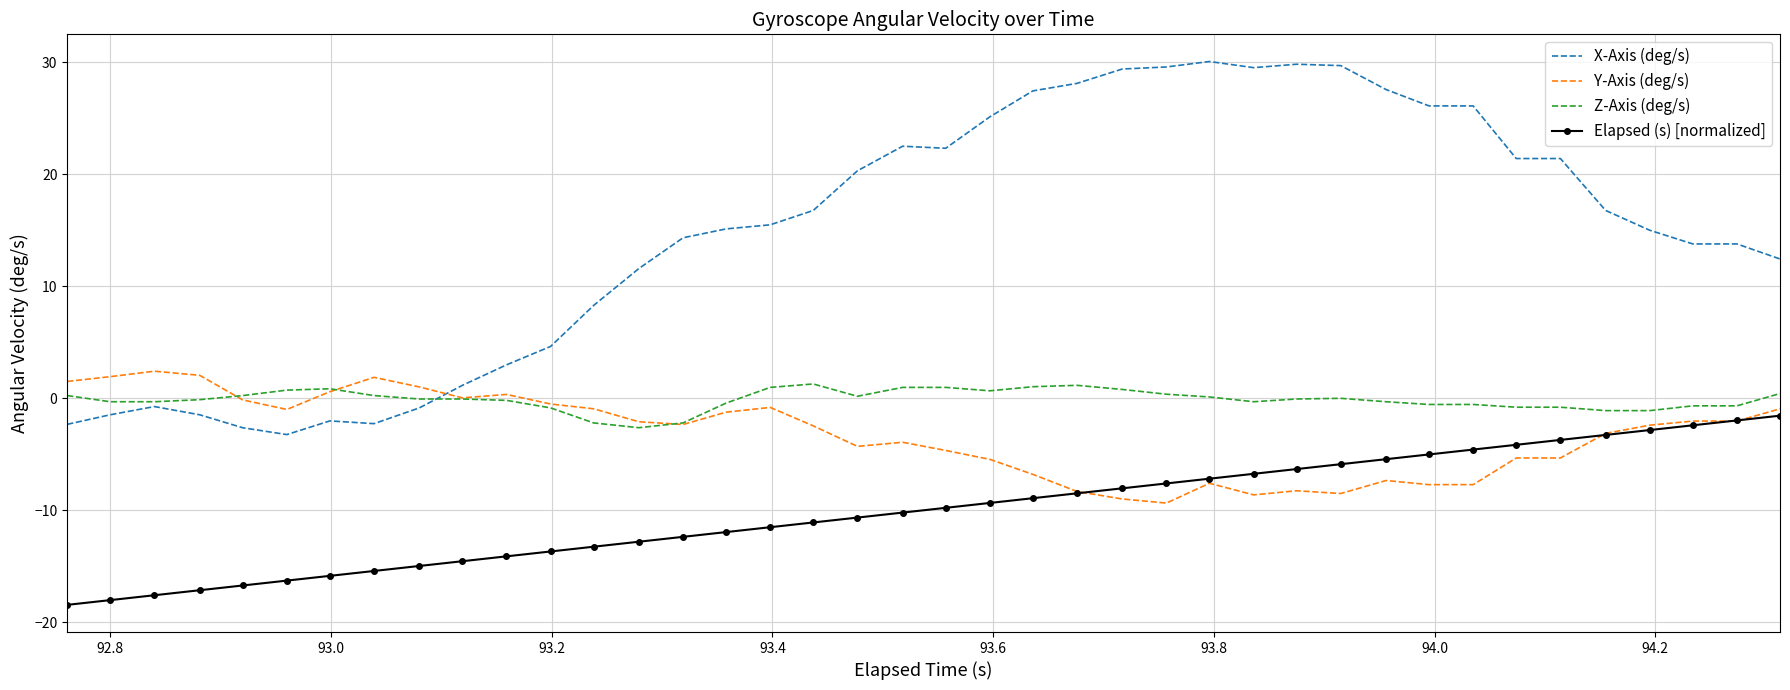

What are all the series names shown in the legend?

X-Axis (deg/s), Y-Axis (deg/s), Z-Axis (deg/s), Elapsed (s) [normalized]